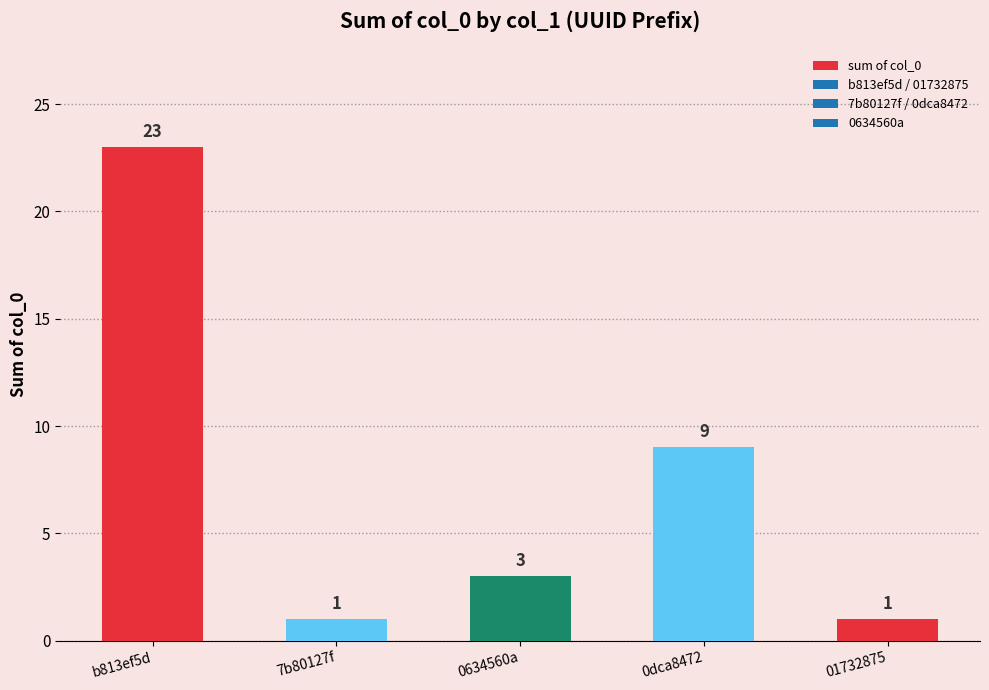

What is the smallest value displayed?

1